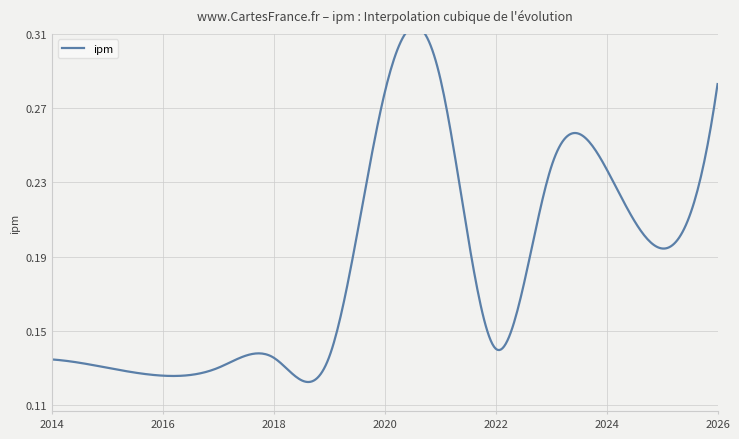

Read the value at 2025.

0.2